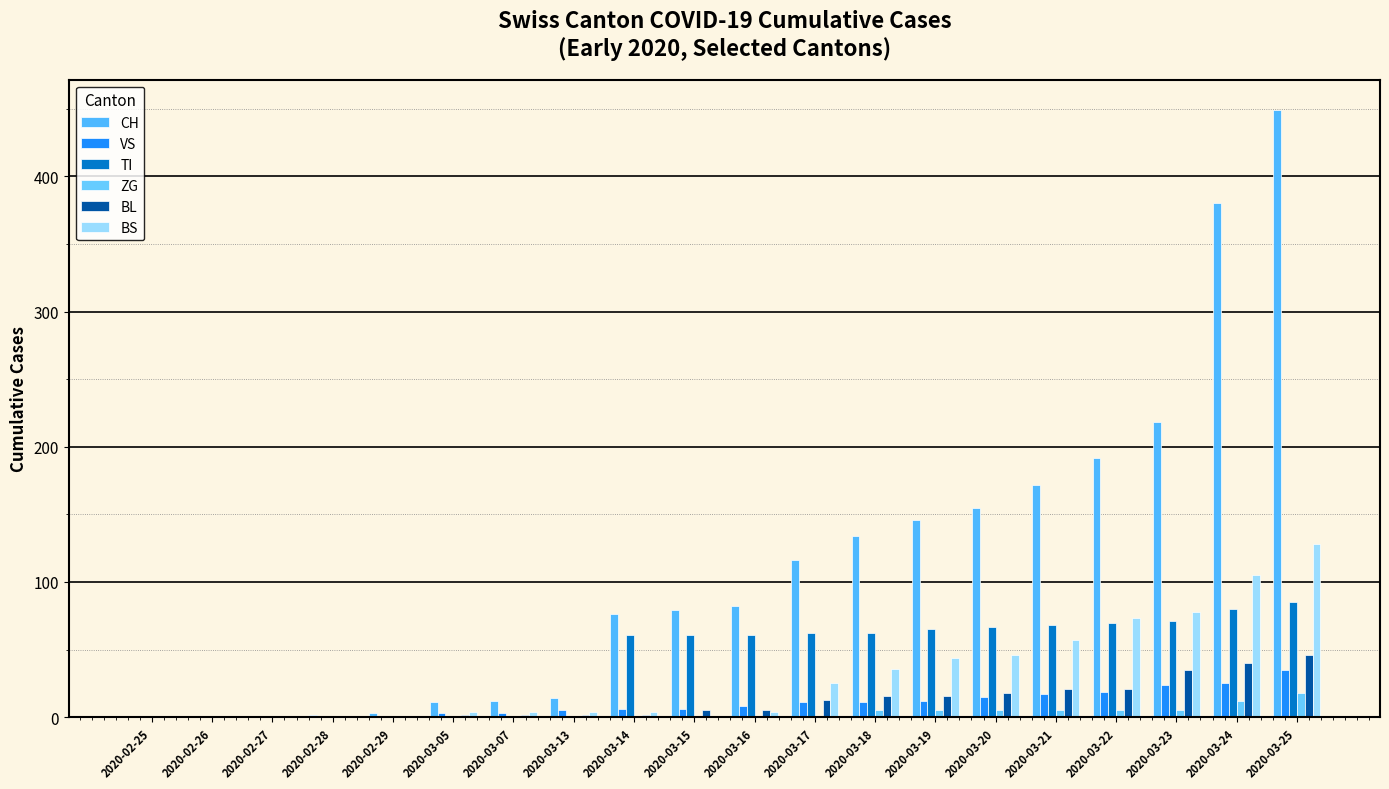

Count the number of data series in this chart.

6